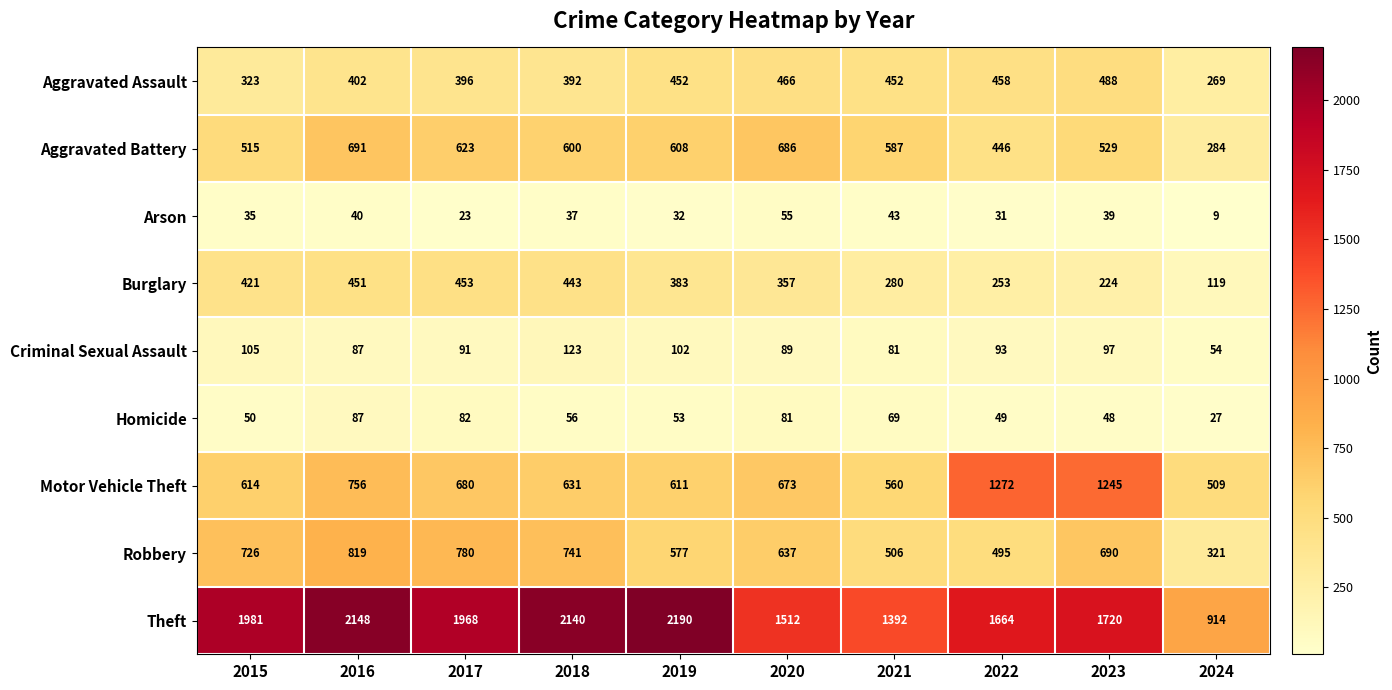

What is the average value of the Arson series?

34